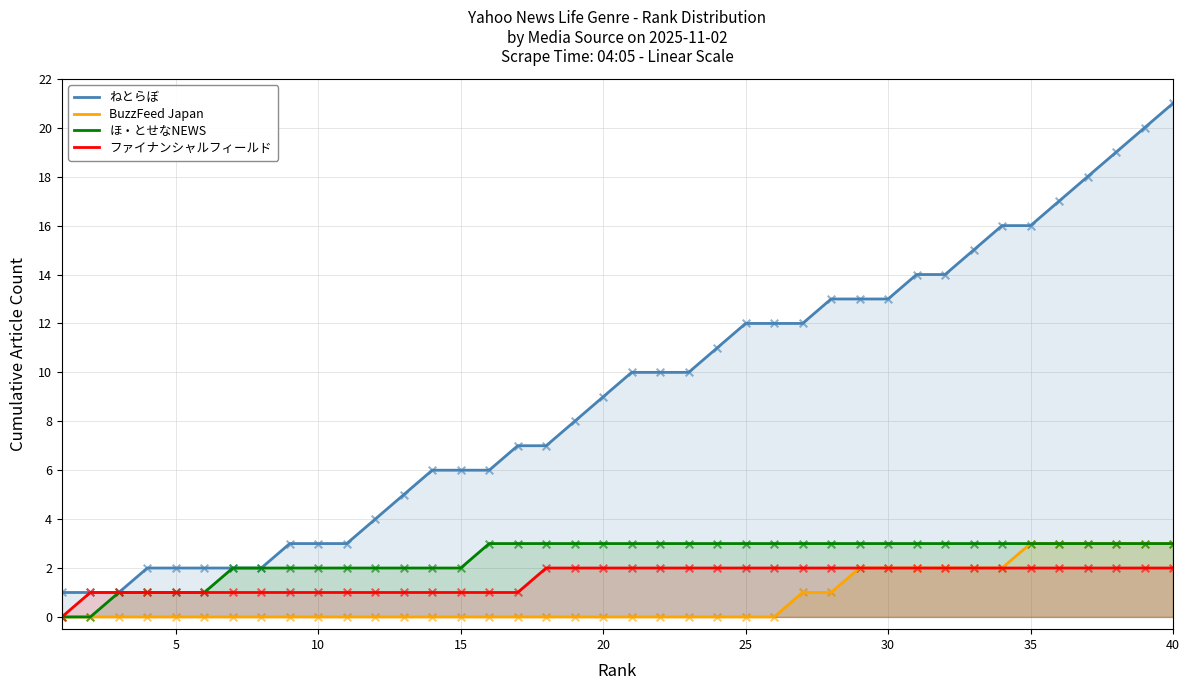

Which series has the largest total across all categories?

ねとらぼ